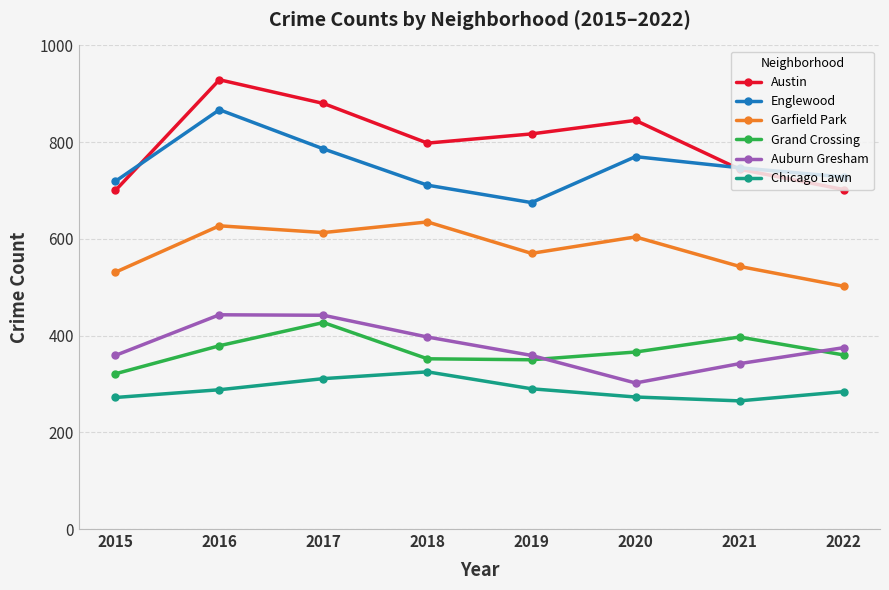

At which category is the sum across all series the highest?

2016